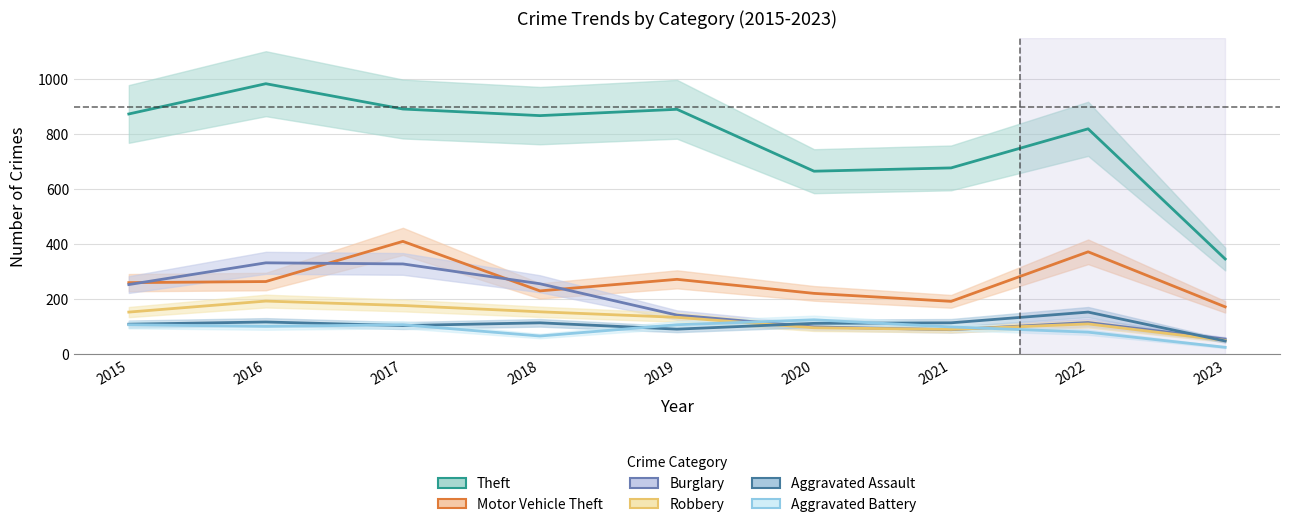

The Aggravated Battery series shows 100 at 2021. True or false?

True